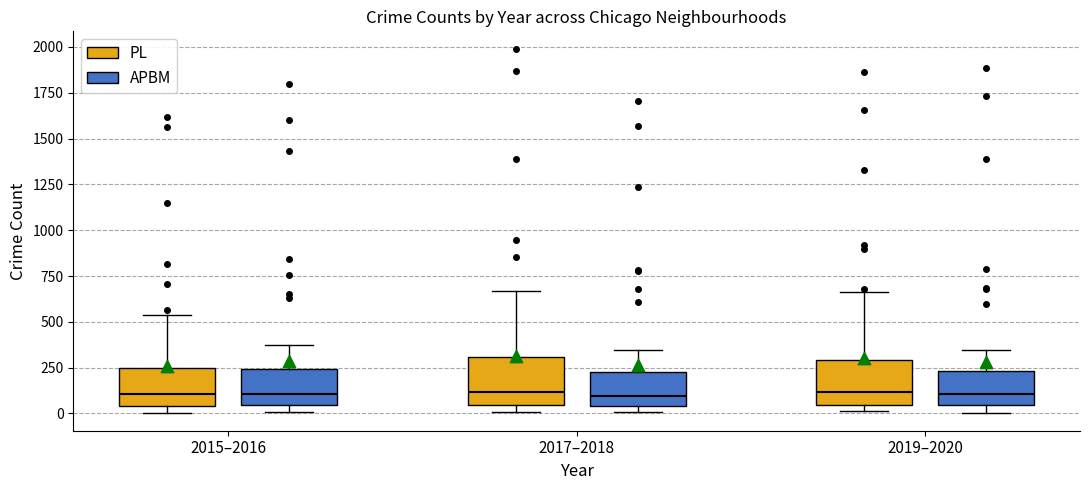

Reading left to right, read every box against the y-axis: the position of its median line, the range the box covers, and the ends of its whiskers. The values are not printed on the chart, so give them approximately, as read against the axis.

2015–2016 (PL): median 100, box 50 to 250, whiskers 0 to 550
2015–2016 (APBM): median 100, box 50 to 250, whiskers 0 to 350
2017–2018 (PL): median 100, box 50 to 300, whiskers 0 to 650
2017–2018 (APBM): median 100, box 50 to 200, whiskers 0 to 350
2019–2020 (PL): median 100, box 50 to 300, whiskers 0 to 650
2019–2020 (APBM): median 100, box 50 to 250, whiskers 0 to 350